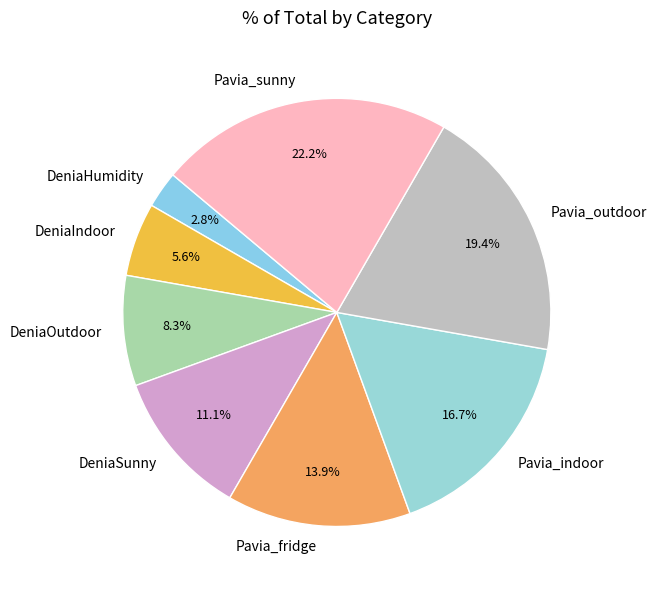

Does Pavia_sunny represent more than half of the total?

No